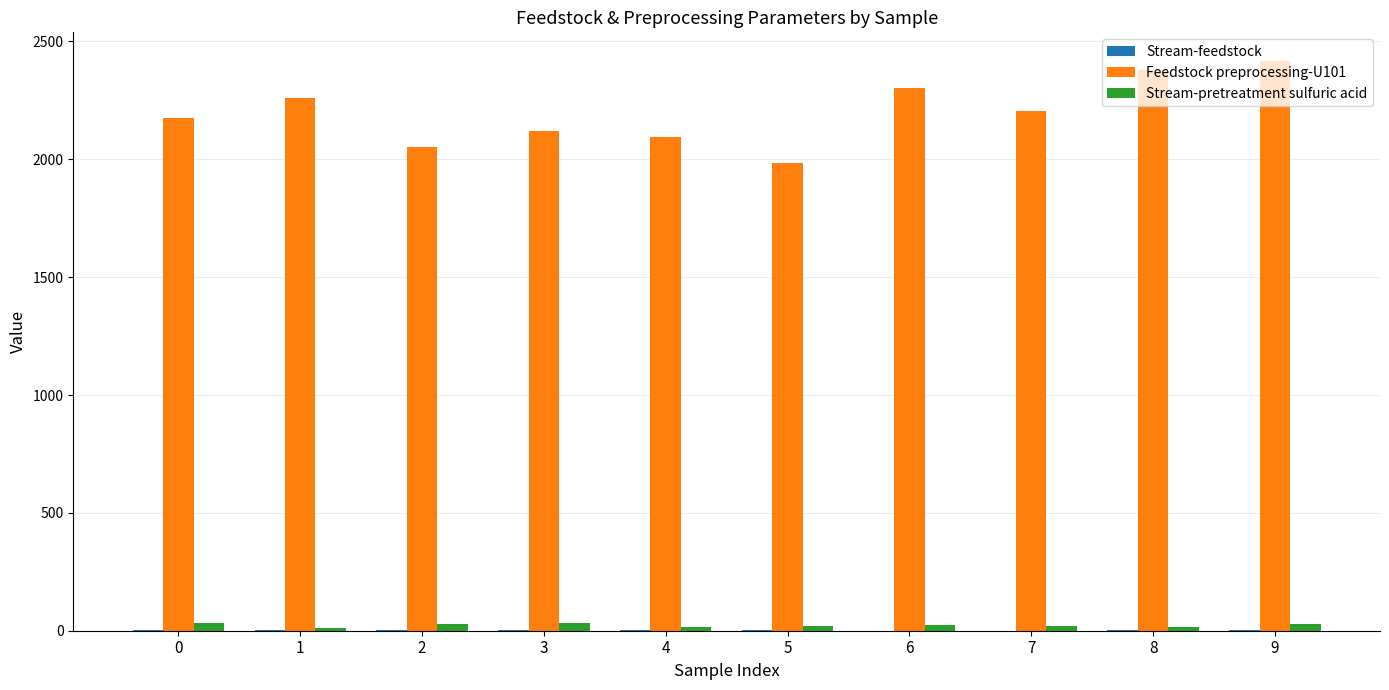

The value of Feedstock preprocessing-U101 at 9 is 4164.0. True or false?

False